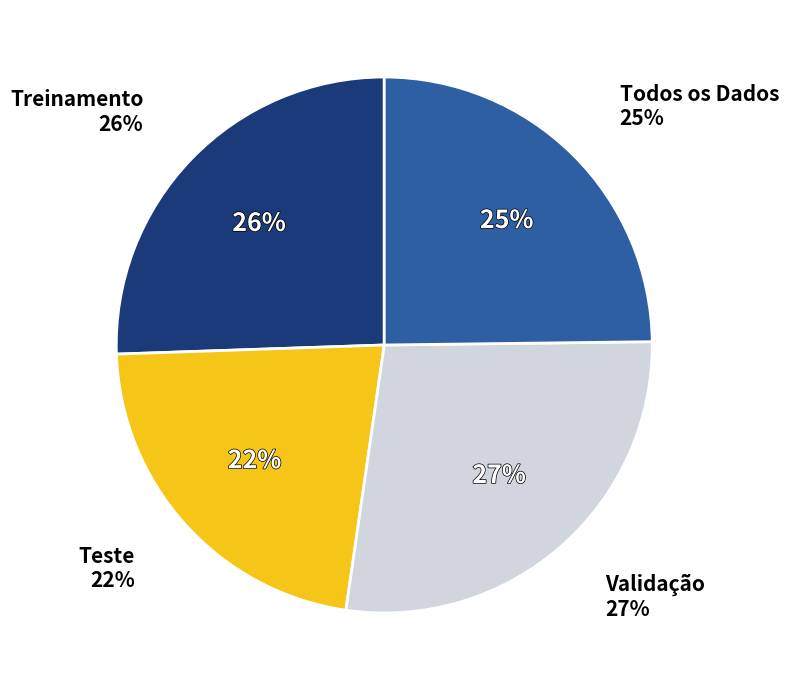

Which category has the smallest portion of the pie?

Teste